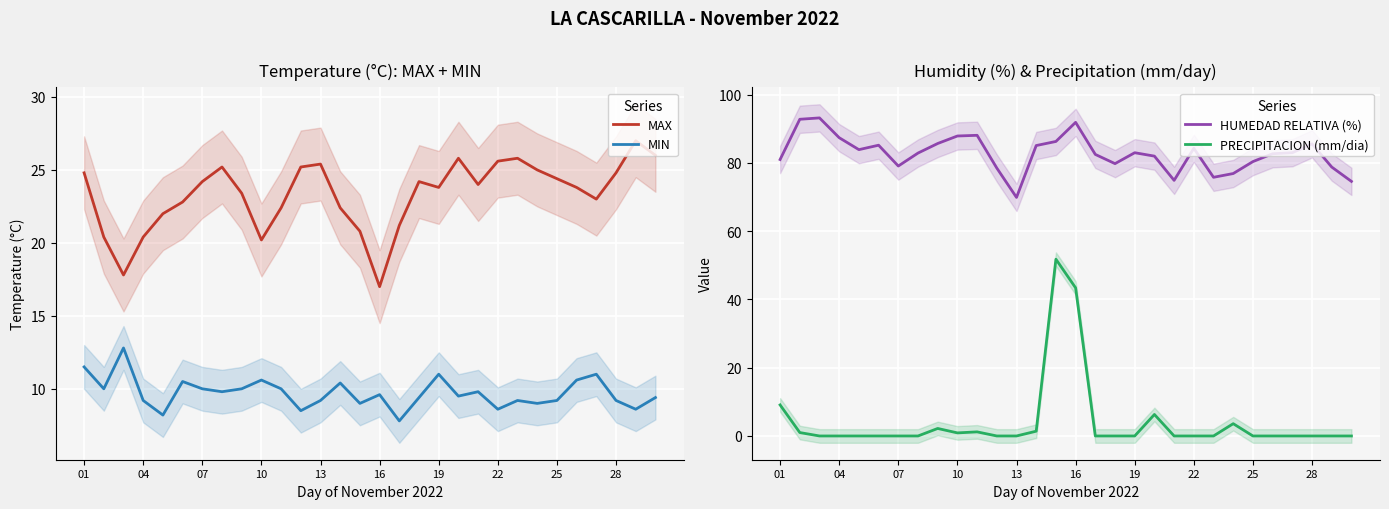

True or false: PRECIPITACION (mm/dia) and HUMEDAD RELATIVA (%) intersect in this chart.

False